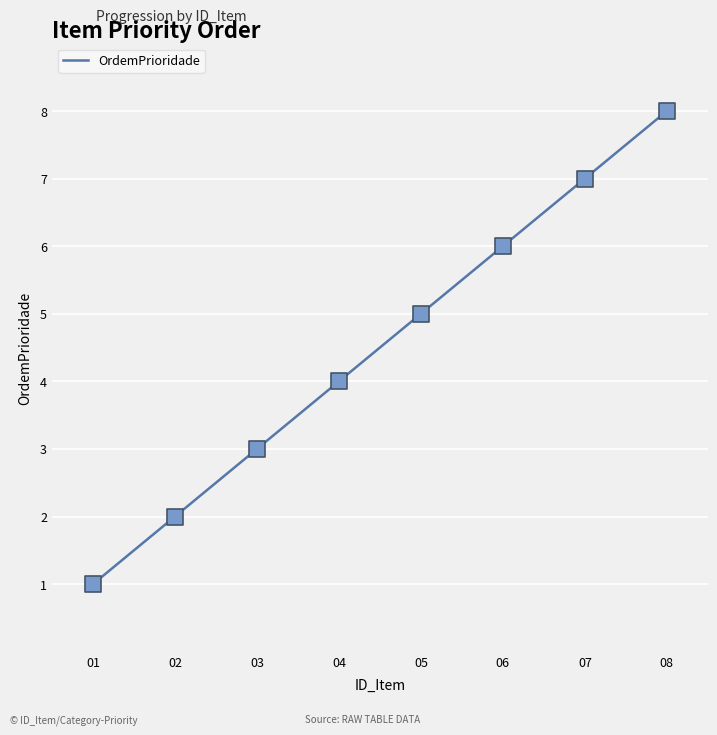

What is the ratio of the value at 08 to the value at 06?

1.3